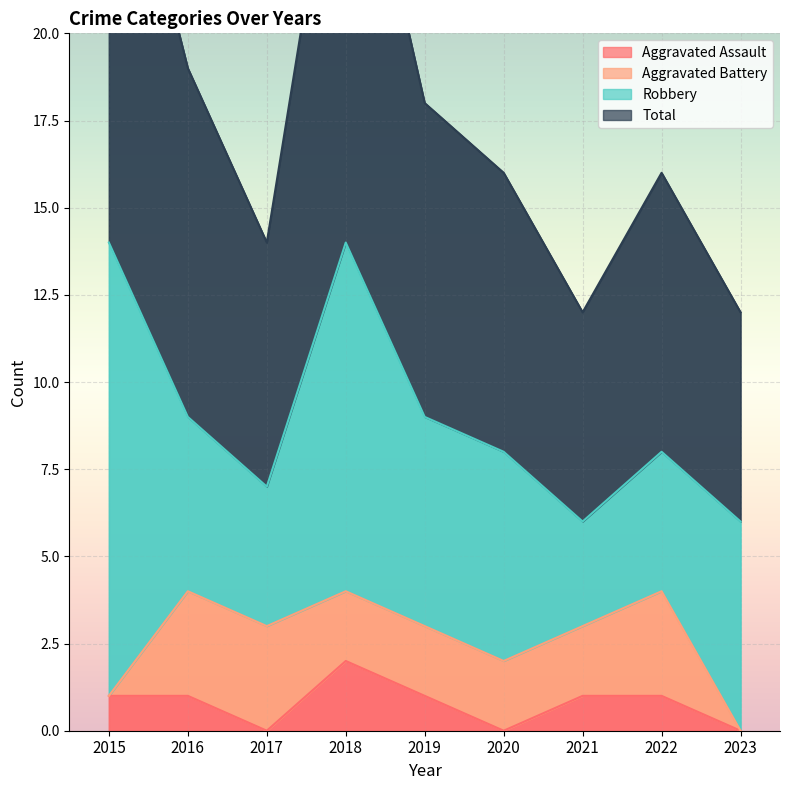

At which category does Aggravated Battery reach its first local valley?

2017